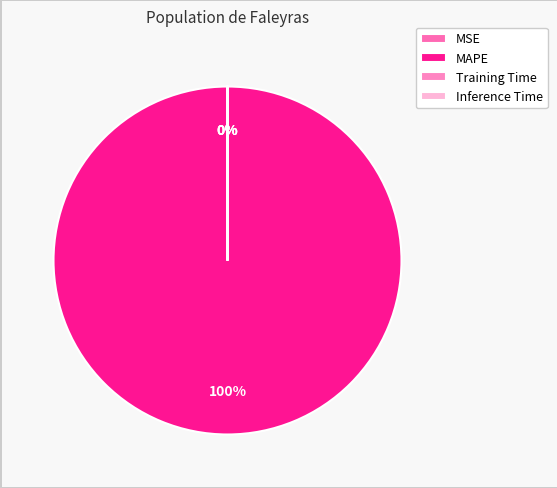

Does any single category account for the majority?

Yes